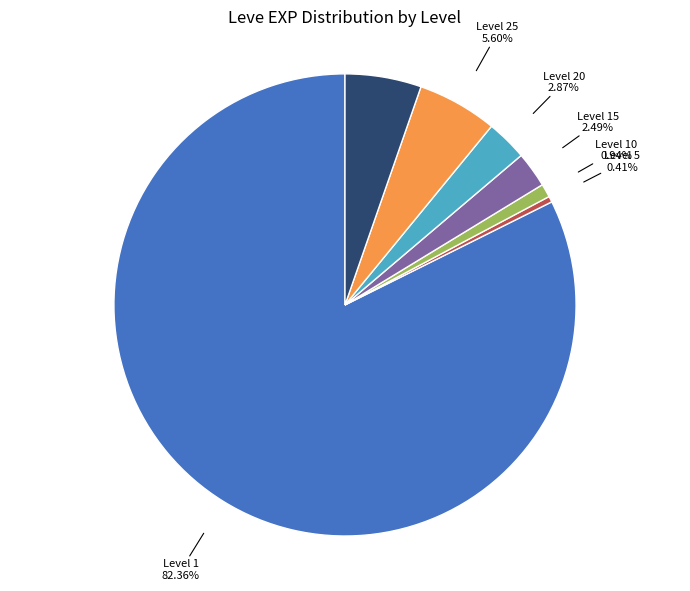

Between Level 10 and Level 20, which is larger?

Level 20